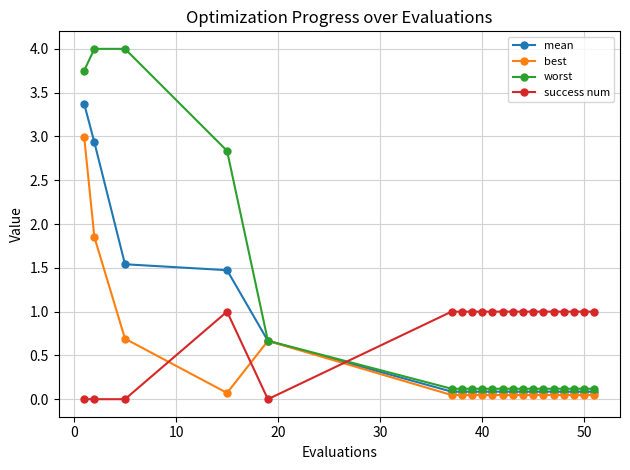

Which series ends up on top after the final intersection of best and success num?

success num